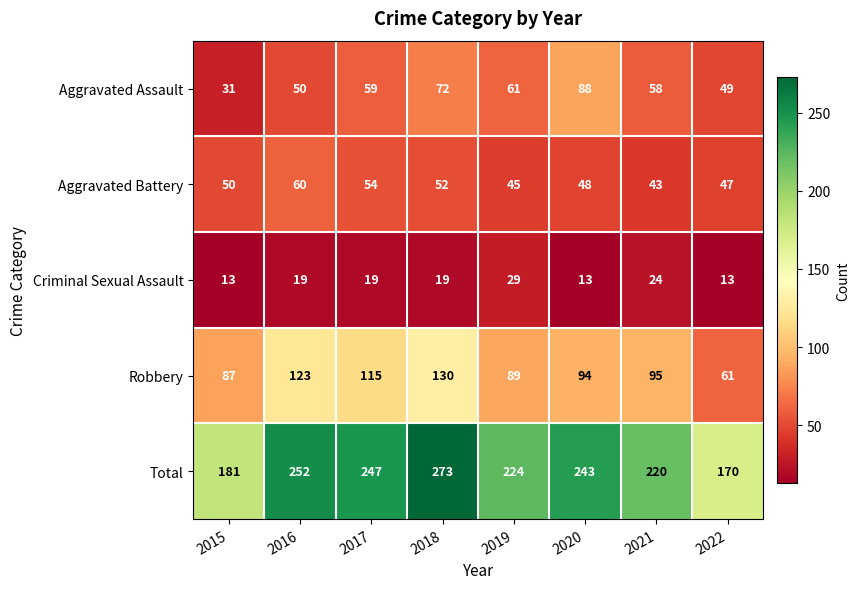

What is the average value of the Aggravated Battery series?

50